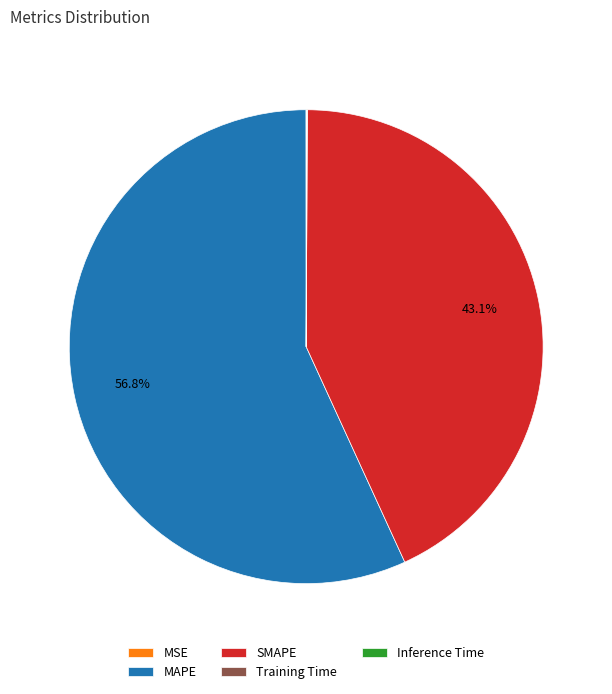

Is there any slice that represents more than half of the pie?

Yes